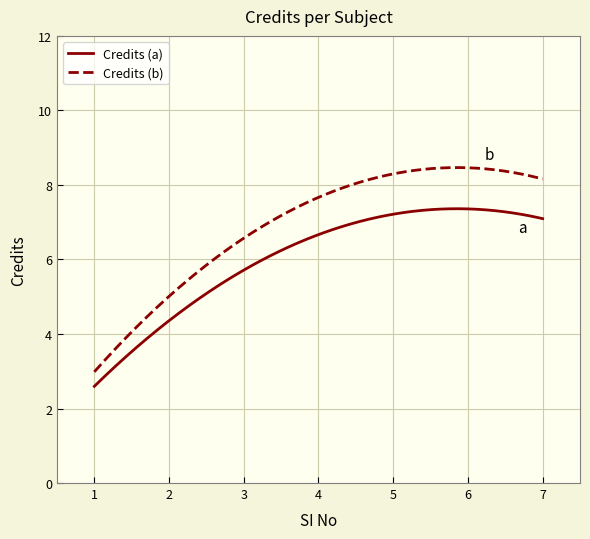

What is the maximum value shown in the chart?

8.5